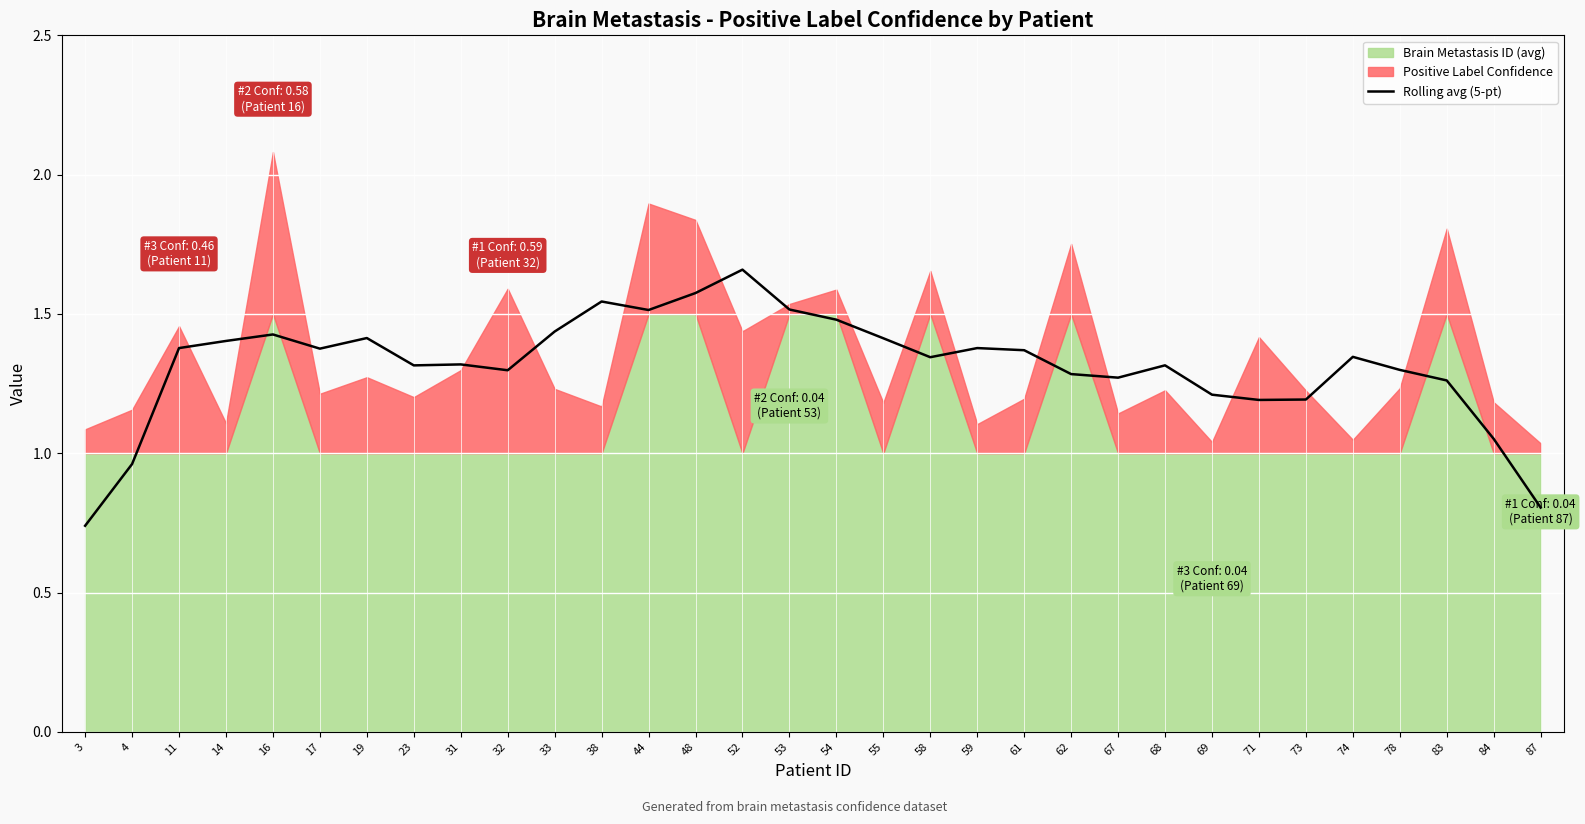

What is the average value?

1.3